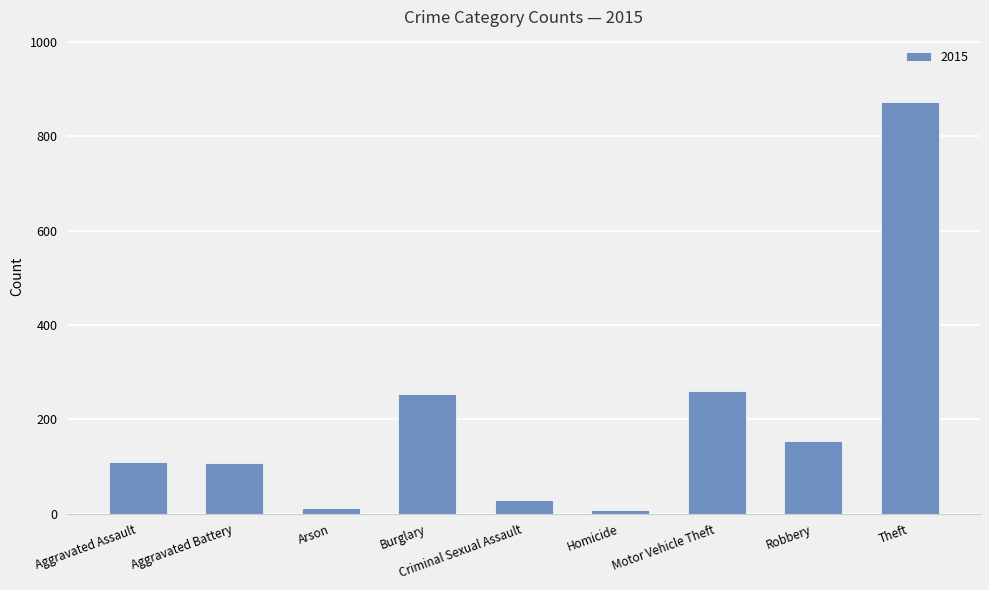

What is the change in value from Aggravated Battery to Motor Vehicle Theft?

+153